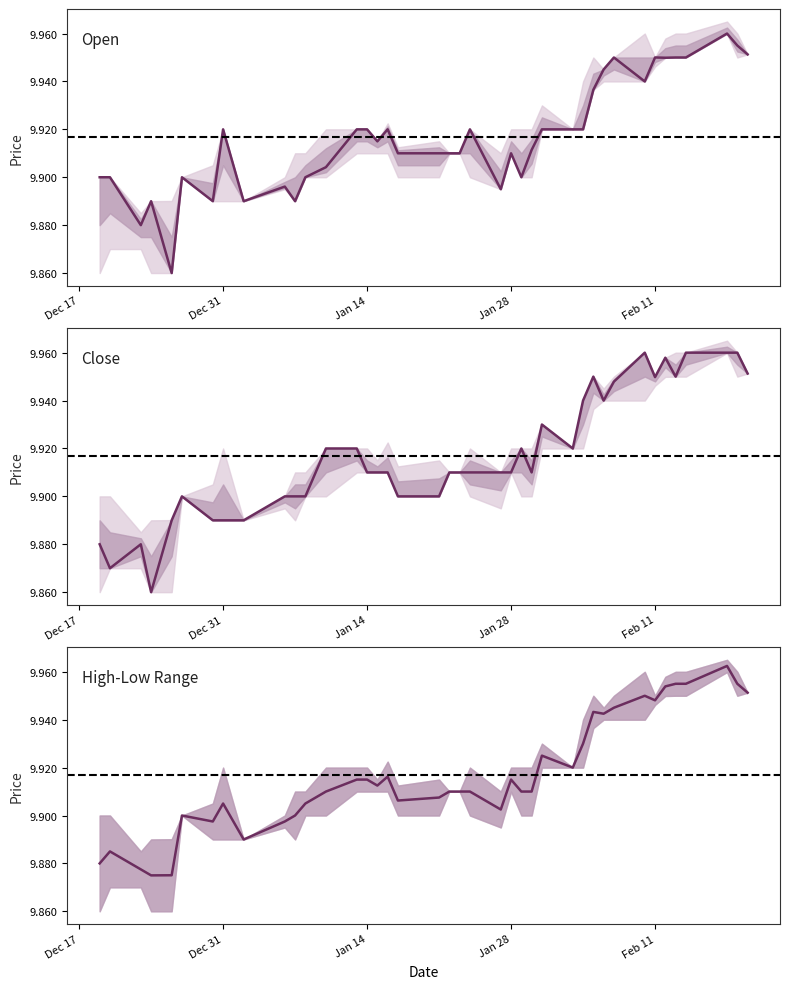

True or false: close has more than 1 points higher than both neighbors.

True